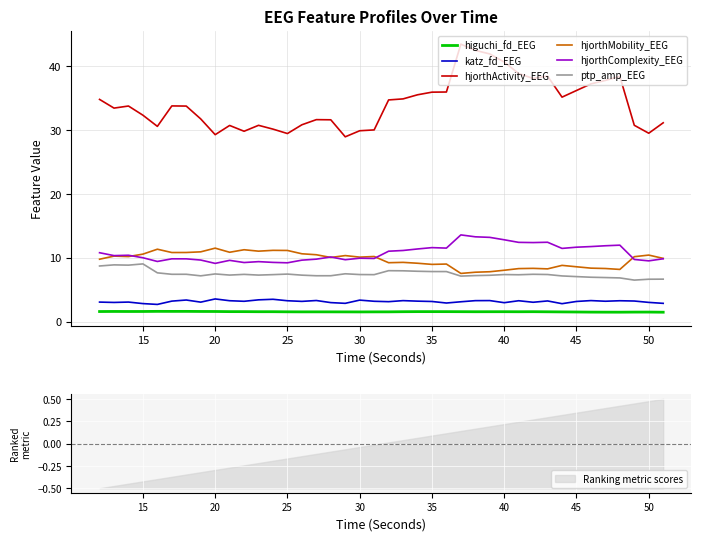

True or false: ptp_amp_EEG and hjorthComplexity_EEG intersect in this chart.

False